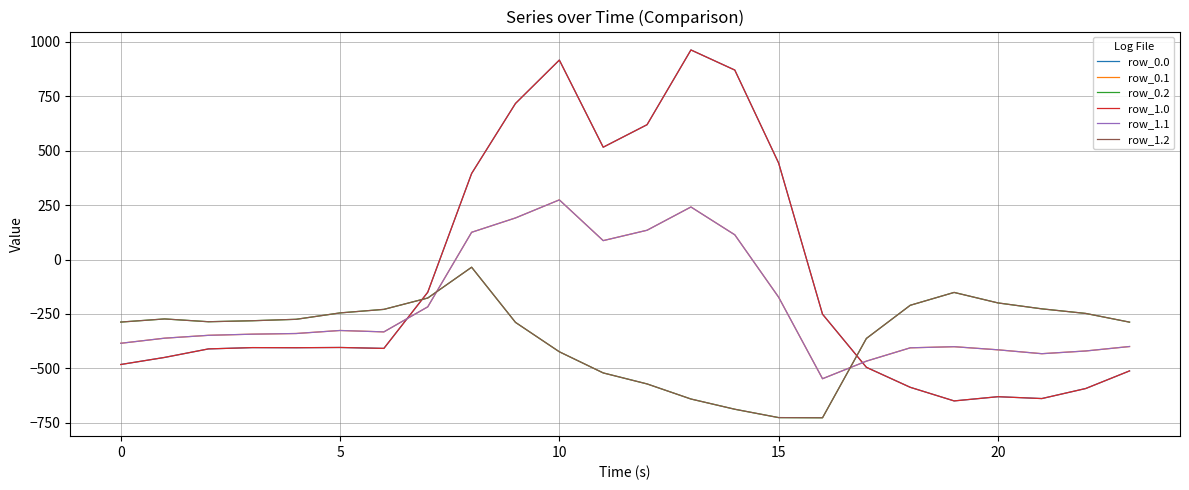

Does the chart have visible grid lines?

Yes